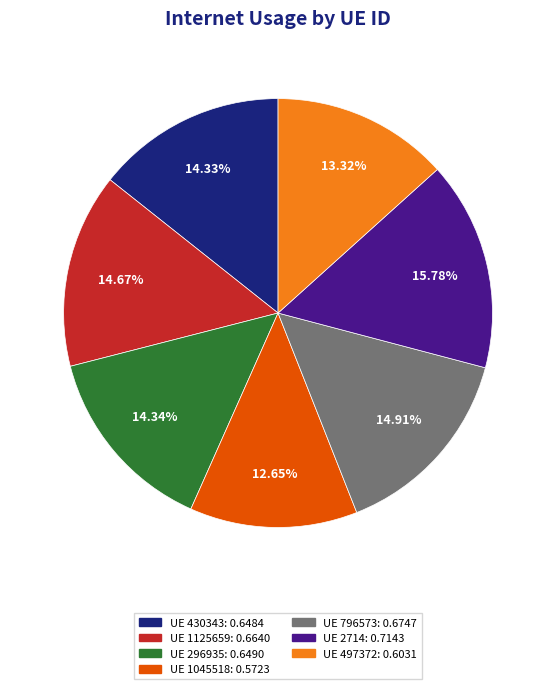

Is there a majority slice in this chart?

No